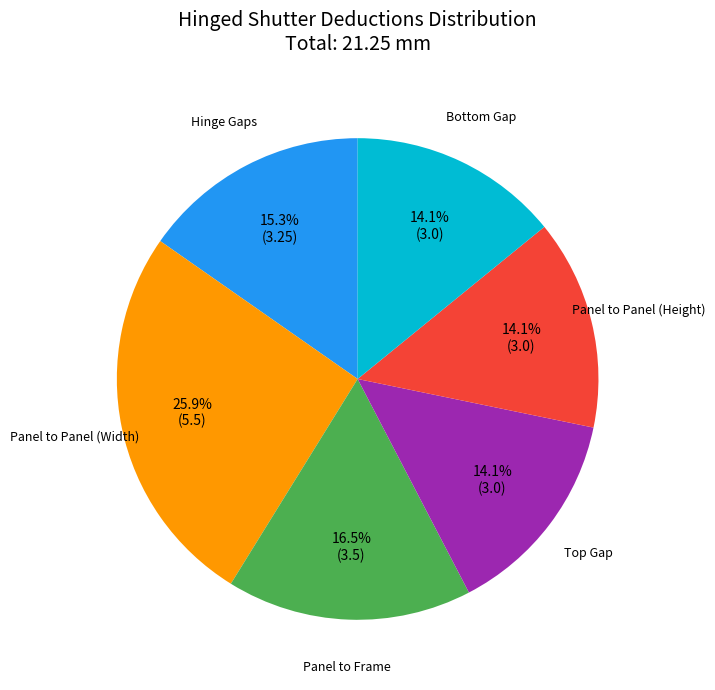

Is there any slice that represents more than half of the pie?

No